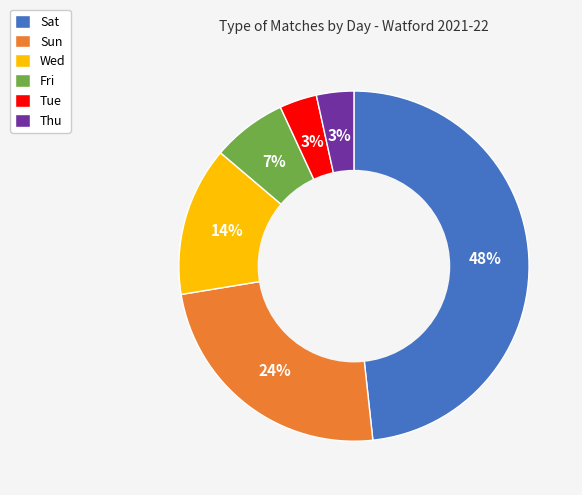

What is the ratio of the value at Wed to the value at Fri?

2.0